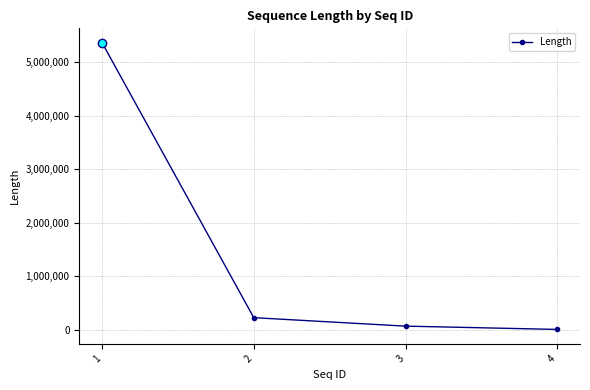

Count the number of categories in the chart.

4